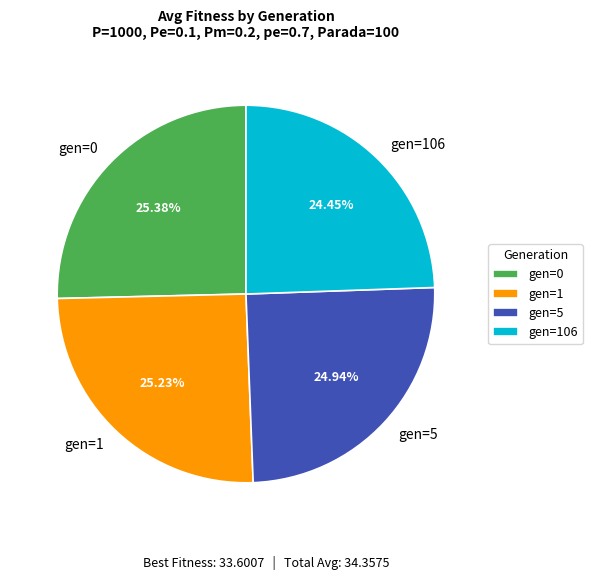

The gen=0 slice represents 25% of the pie. True or false?

True